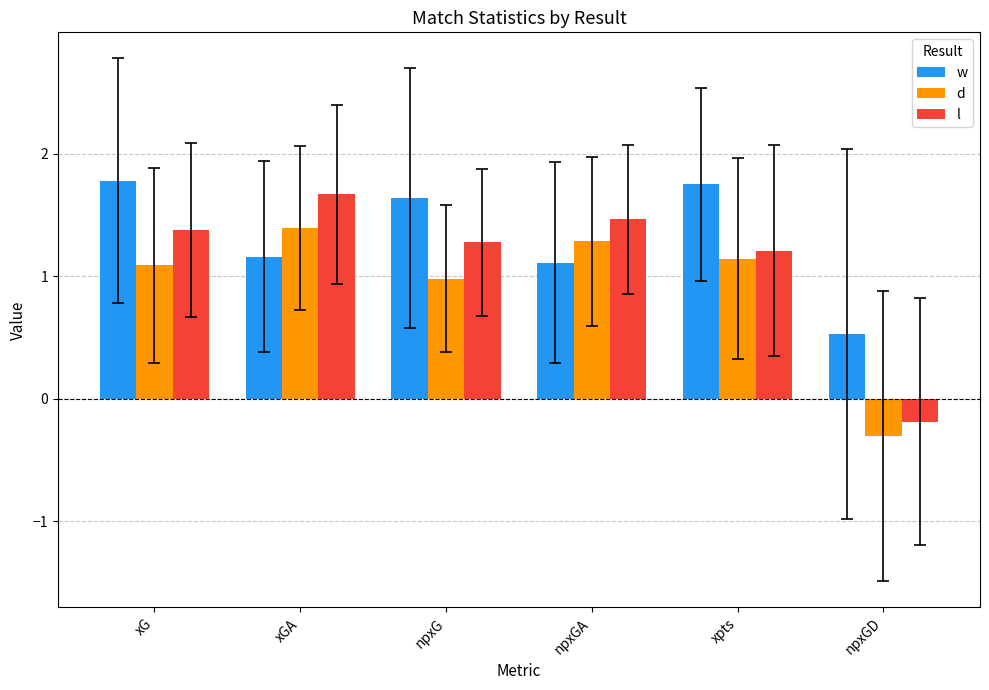

Which series has the largest total across all categories?

w